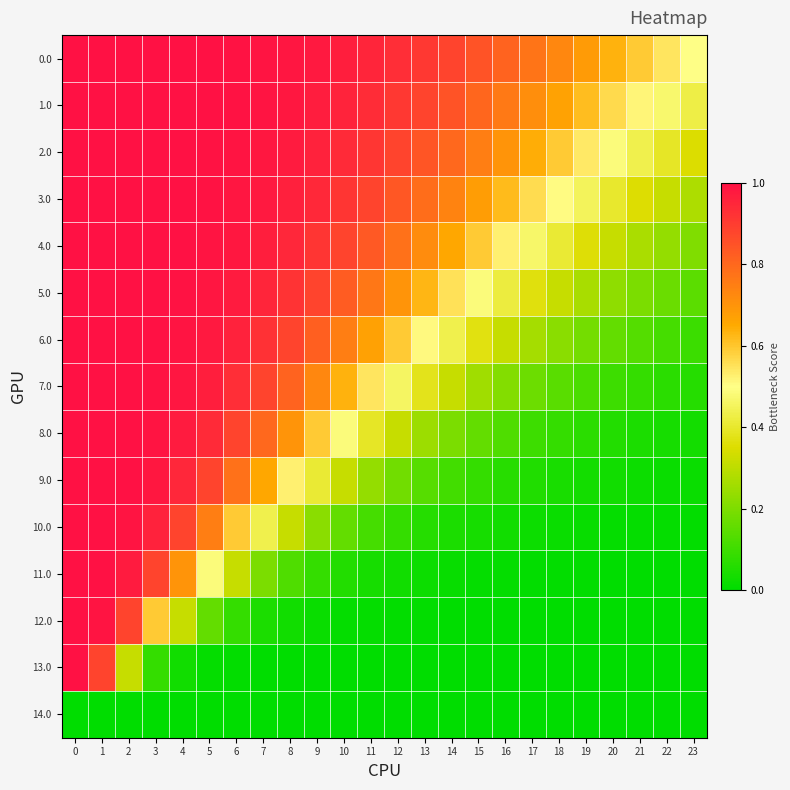

Between 5 and 7, which series saw the biggest shift?

10.0